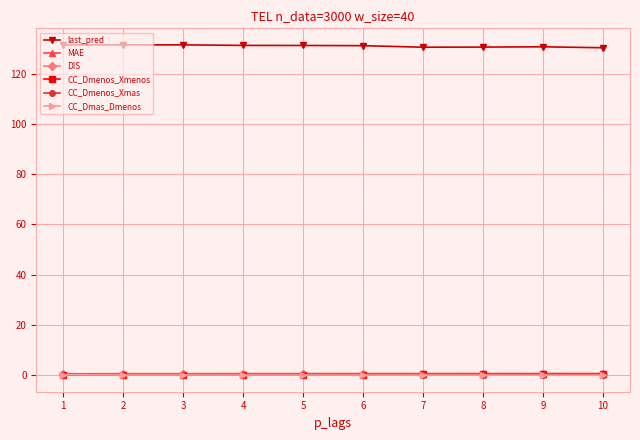

How many times do CC_Dmenos_Xmas and CC_Dmas_Dmenos cross each other?

1